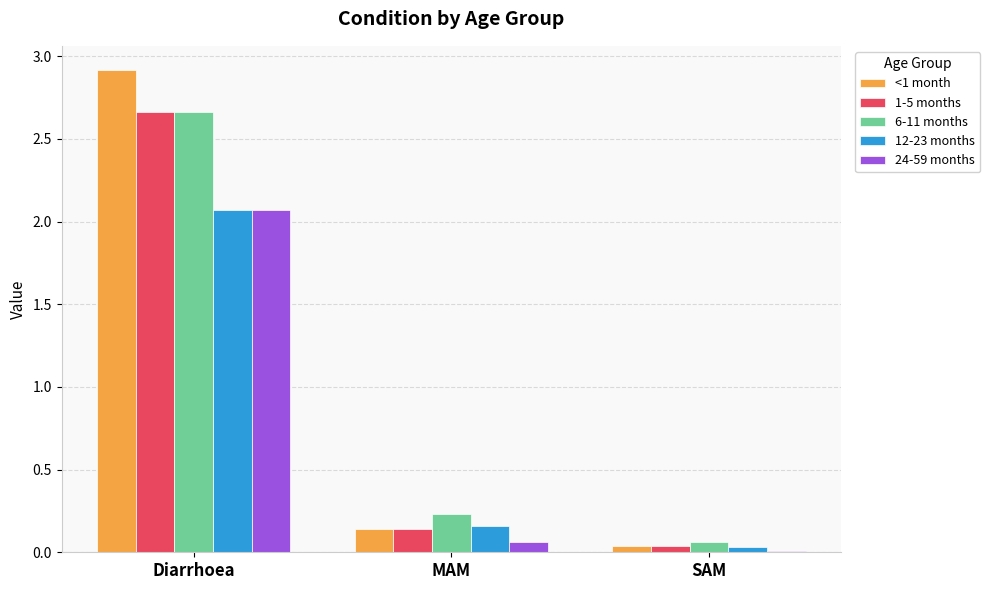

What is the difference between the 12-23 months values at Diarrhoea and SAM?

2.0